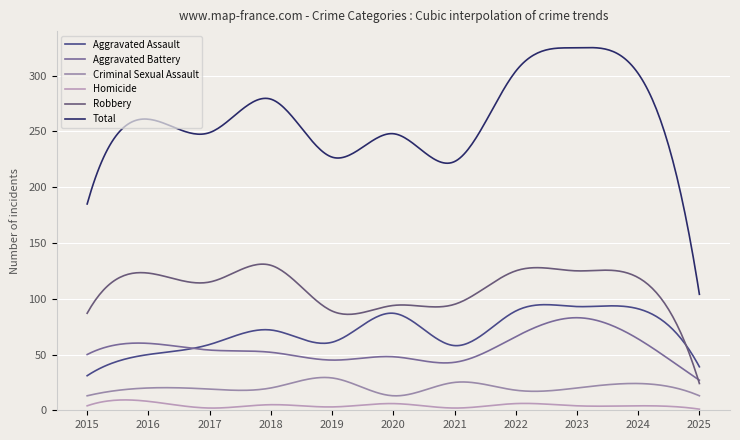

Which label corresponds to the largest value in the chart?

2023